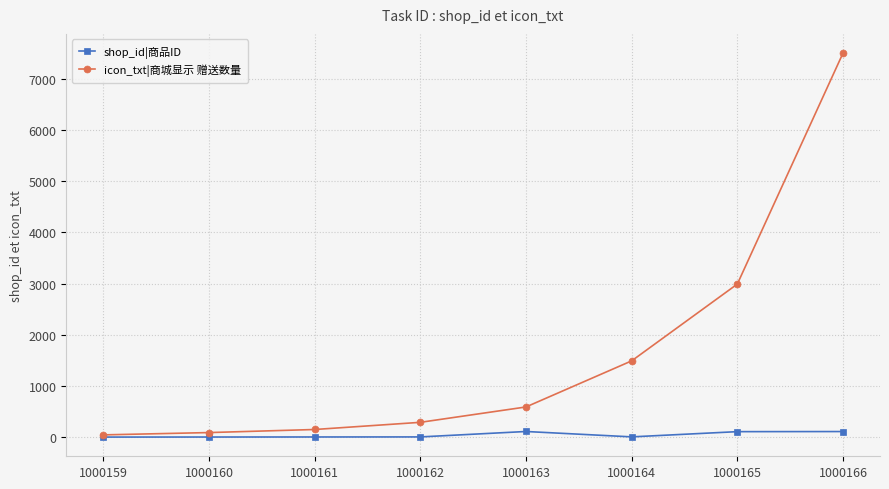

How many data points in shop_id|商品ID are less than 6?

4